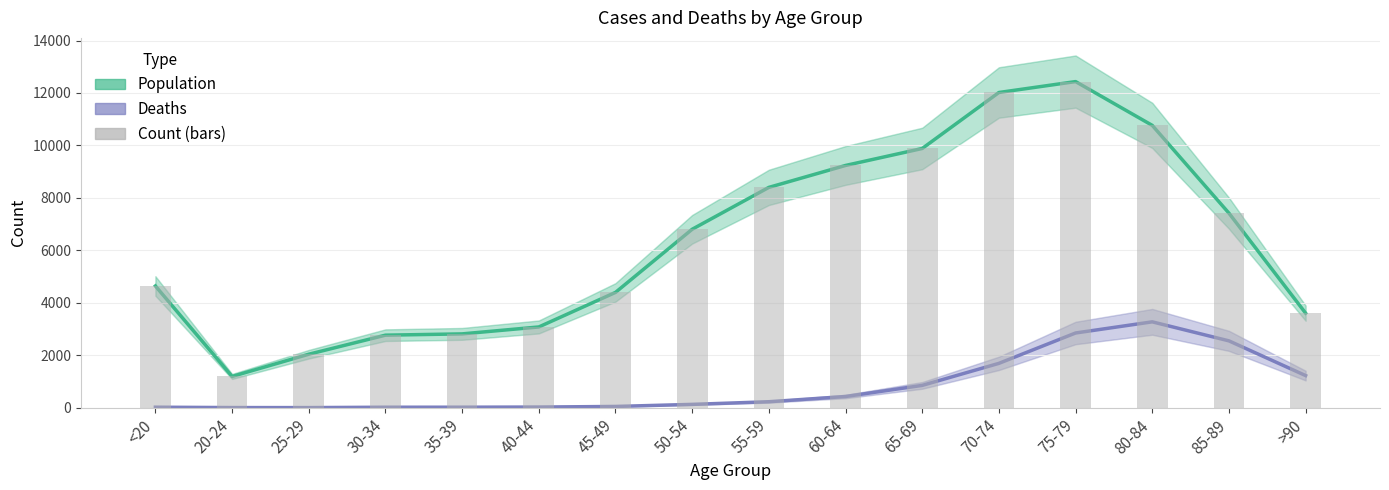

List the labels in order of Population value, smallest first.

20-24, 25-29, 30-34, 35-39, 40-44, >90, 45-49, <20, 50-54, 85-89, 55-59, 60-64, 65-69, 80-84, 70-74, 75-79